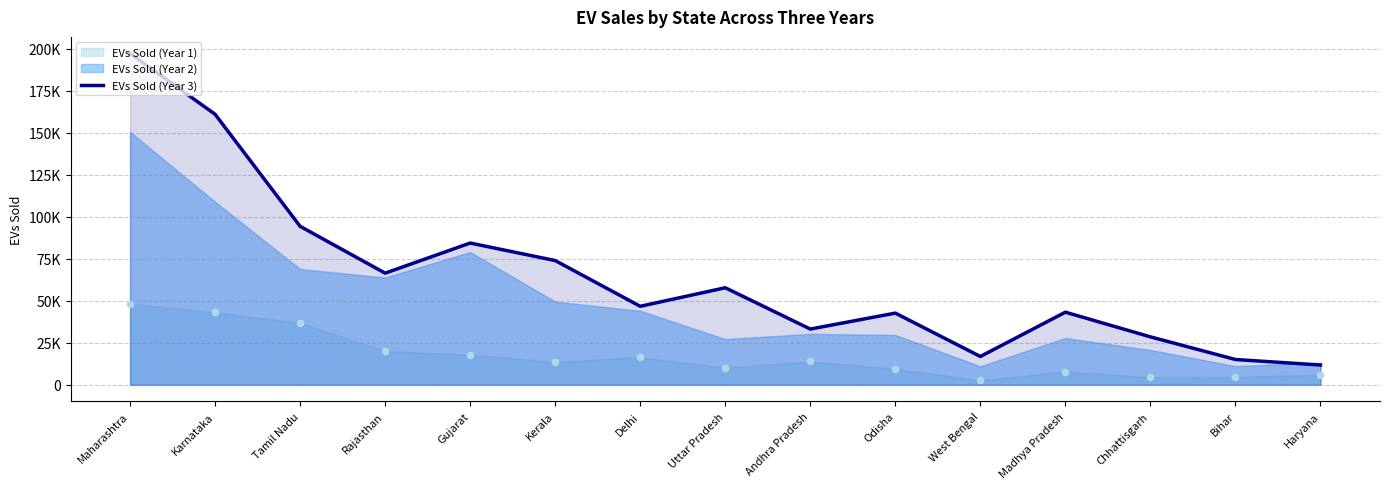

What is the ratio of the value at Maharashtra to the value at Bihar?

13.1